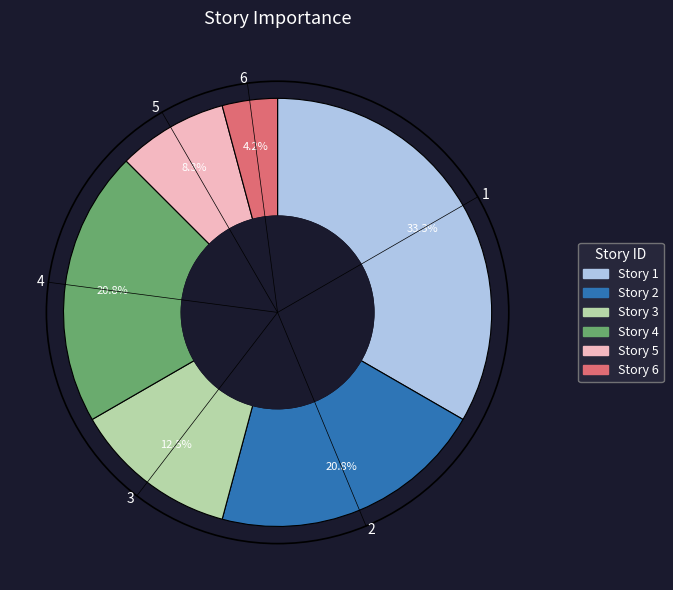

What is the ratio of the value at 4 to the value at 6?

5.0